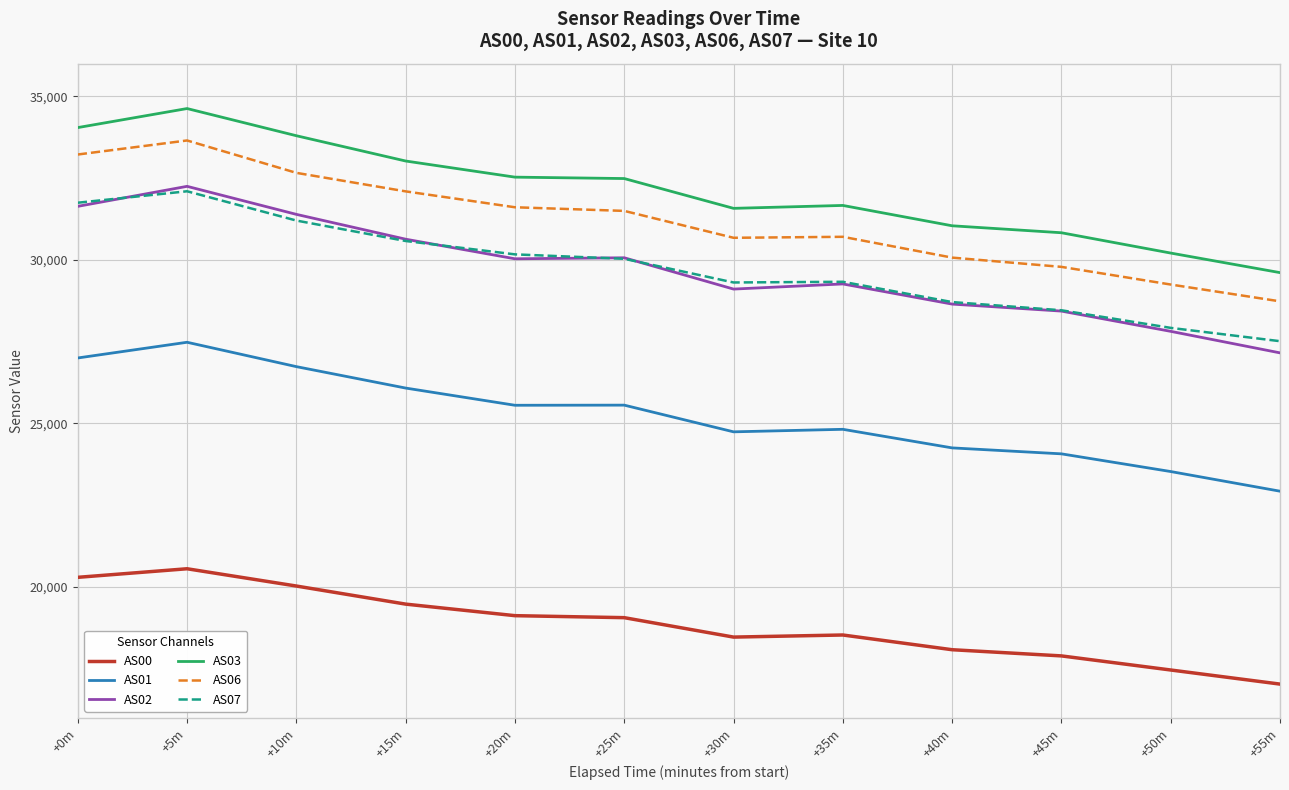

True or false: AS01 and AS07 cross at least once.

False